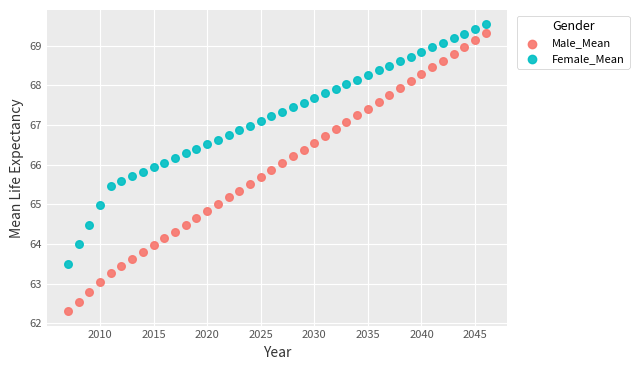

Which series has the widest spread of Y values?

Male_Mean